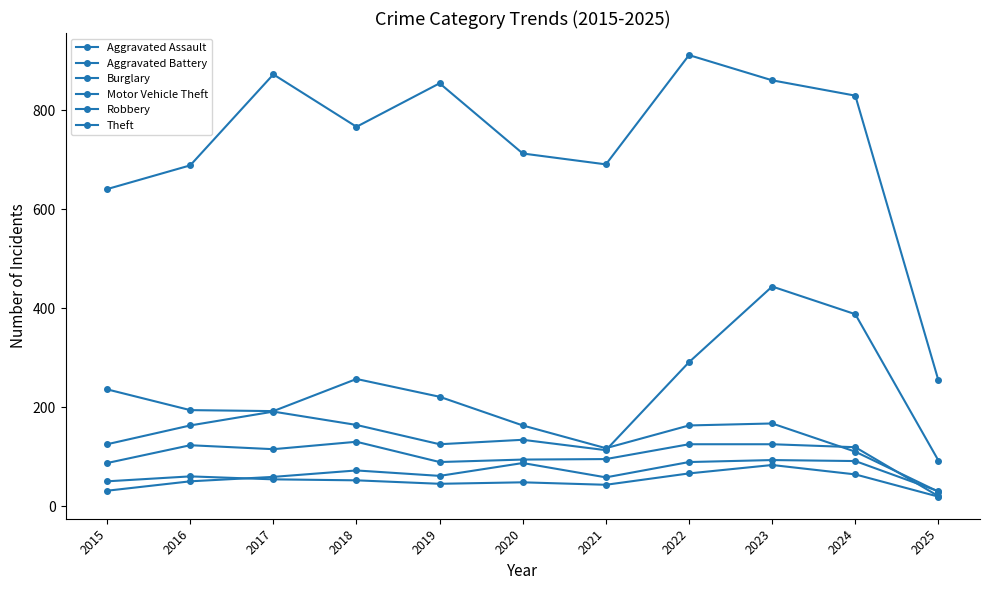

Count the number of categories in the chart.

11